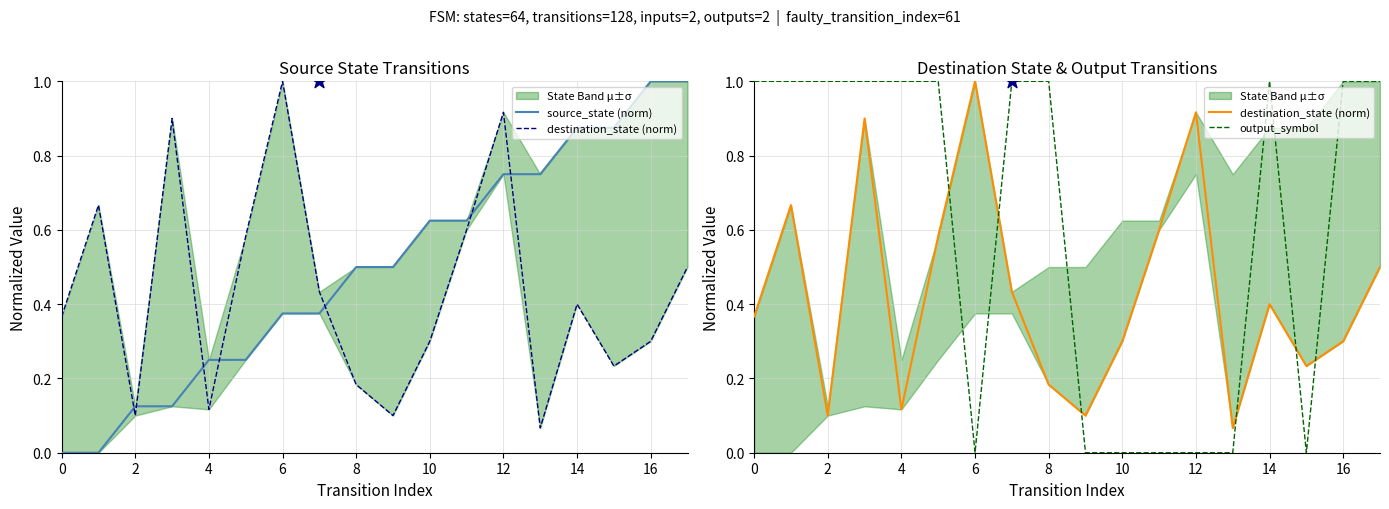

Which series reaches the maximum Y coordinate?

source_state (norm)